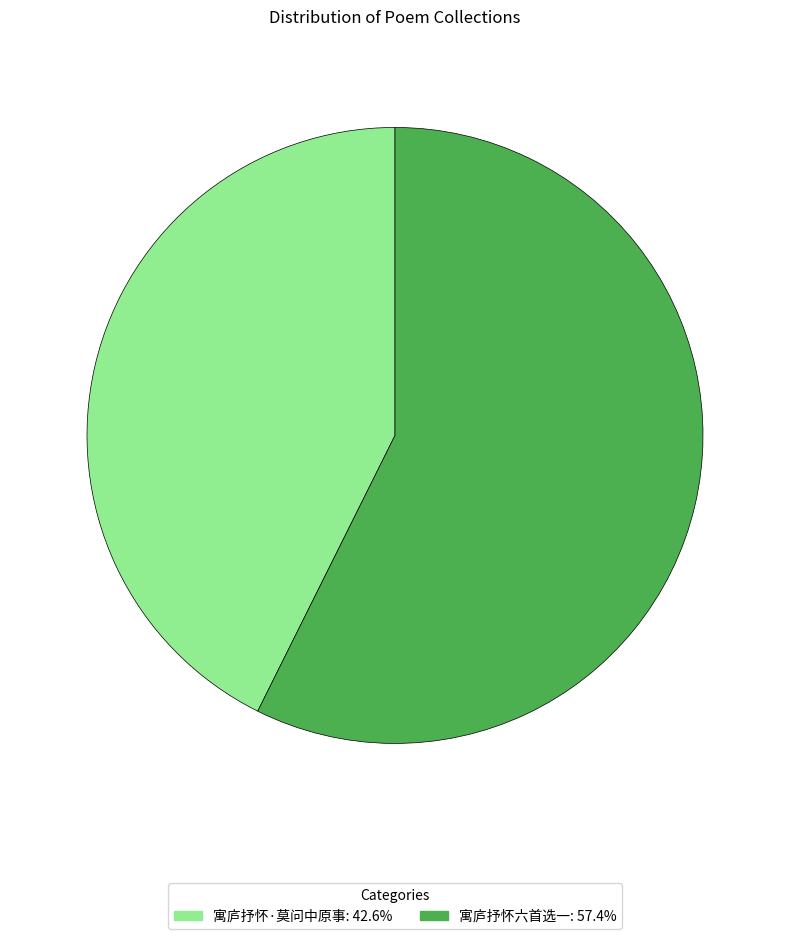

Do 寓庐抒怀六首选一 and 寓庐抒怀·莫问中原事 together represent more than half of the pie?

Yes